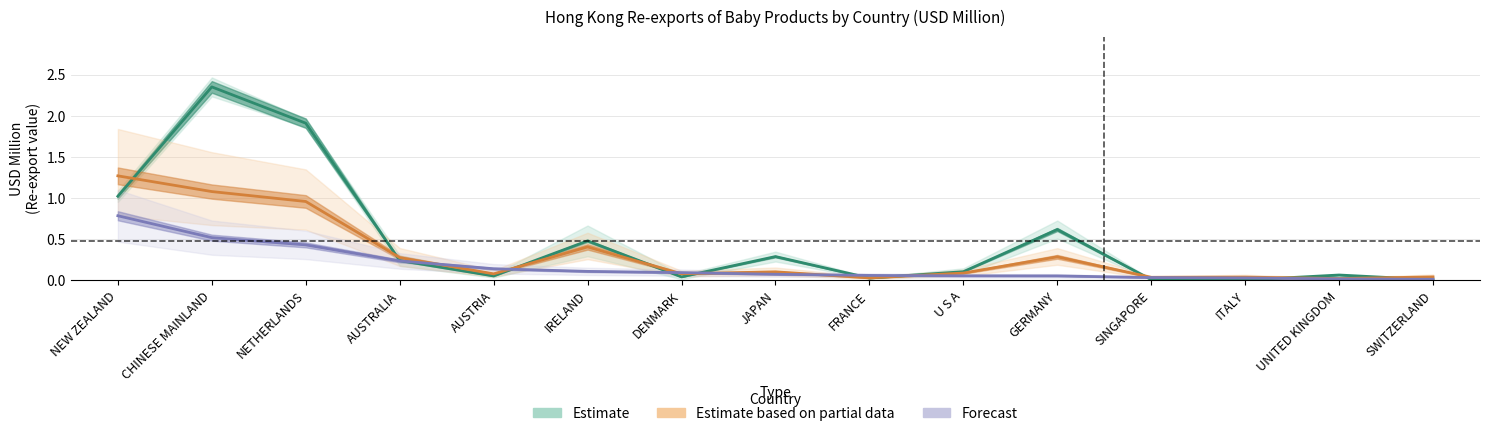

What is the difference between the maximum and minimum values in the Estimate based on partial data series?

1.2